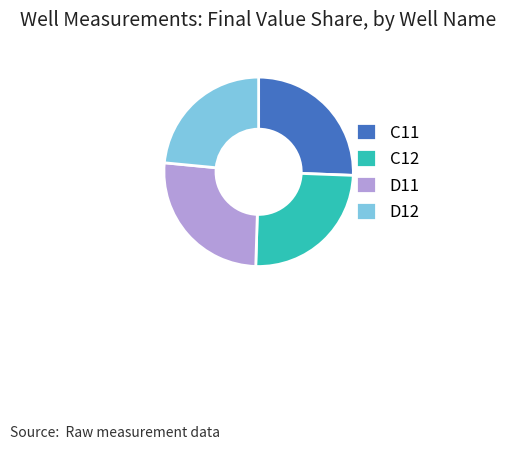

Between D12 and D11, which is larger?

D11